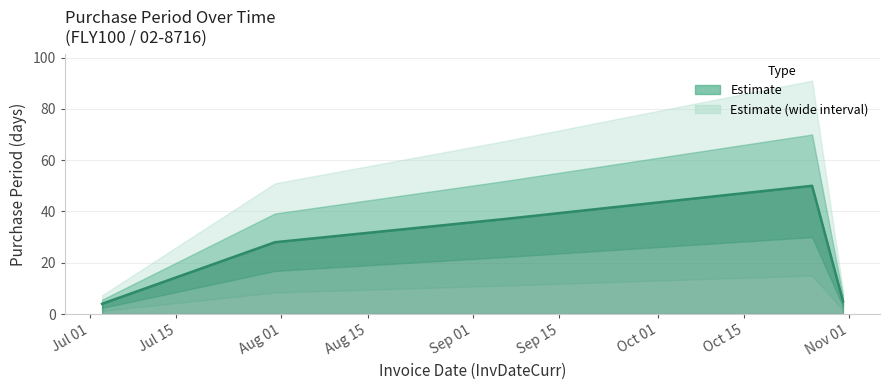

Rank the categories by value from highest to lowest.

2017-10-26, 2017-09-06, 2017-07-31, 2017-10-31, 2017-07-03